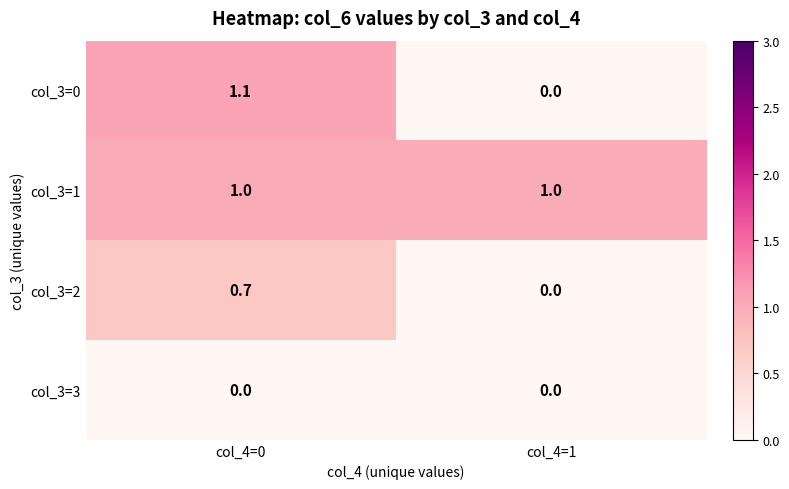

Reading right to left, extract all data points from this chart.

col_3=0: 0.0	1.1
col_3=1: 1.0	1.0
col_3=2: 0.0	0.7
col_3=3: 0.0	0.0